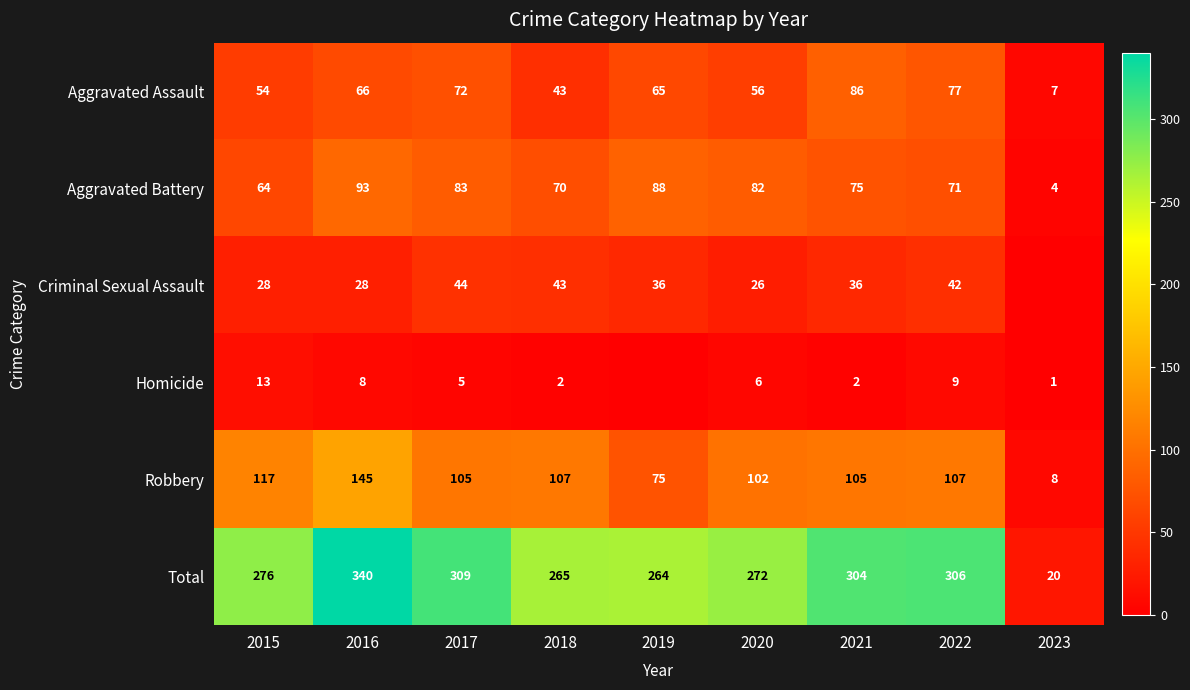

What is the difference between the second highest and second lowest values in the Aggravated Assault series?

34